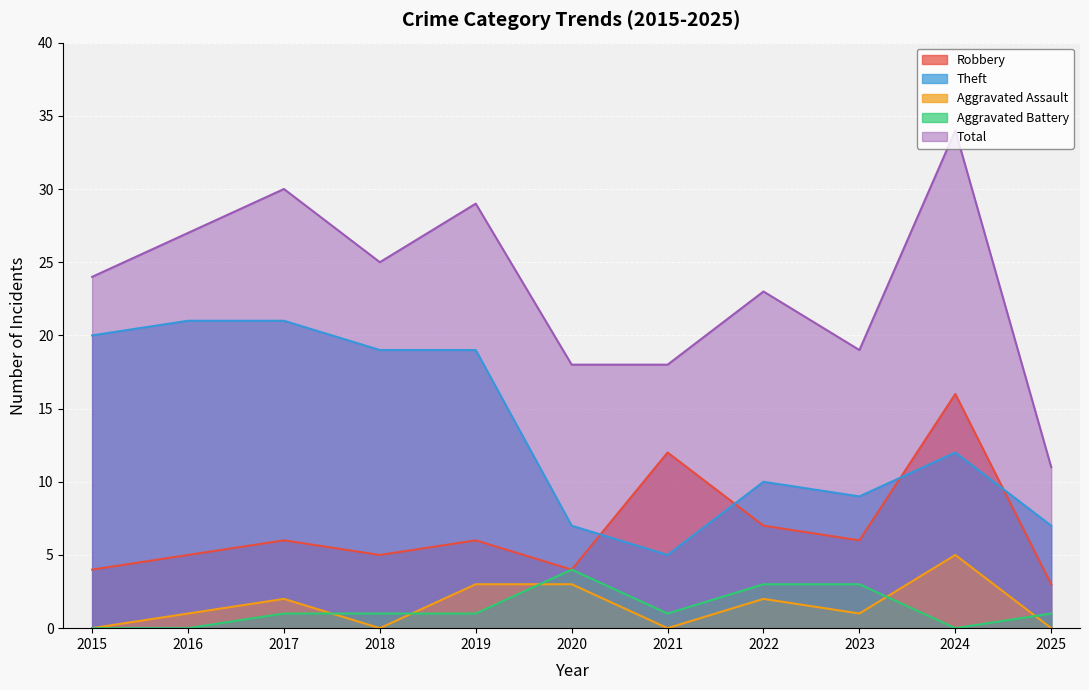

What is the minimum value for Total?

11